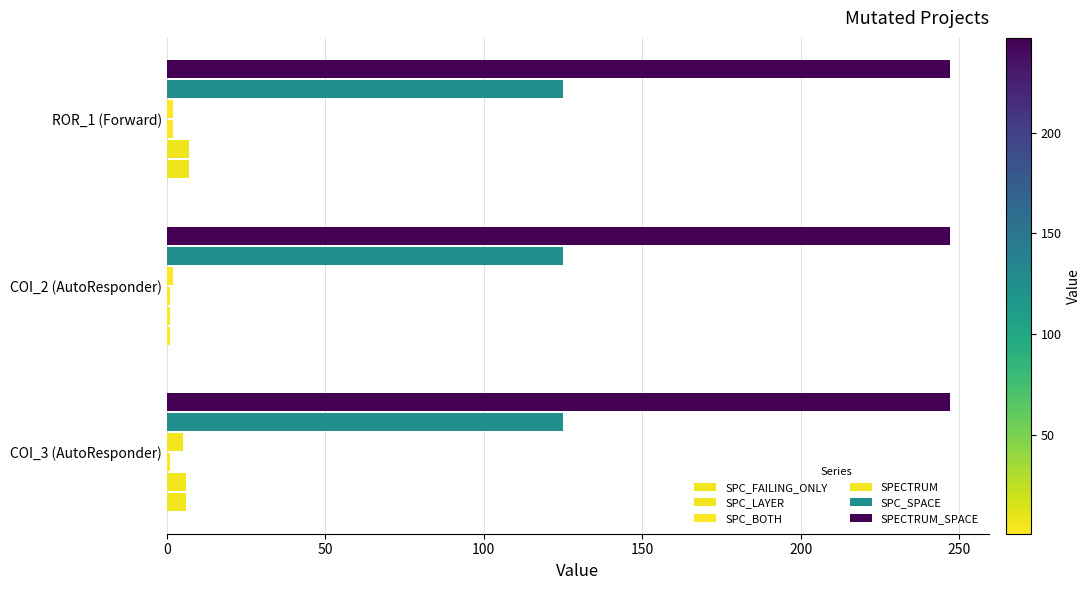

What are all the series names shown in the legend?

SPC_FAILING_ONLY, SPC_LAYER, SPC_BOTH, SPECTRUM, SPC_SPACE, SPECTRUM_SPACE